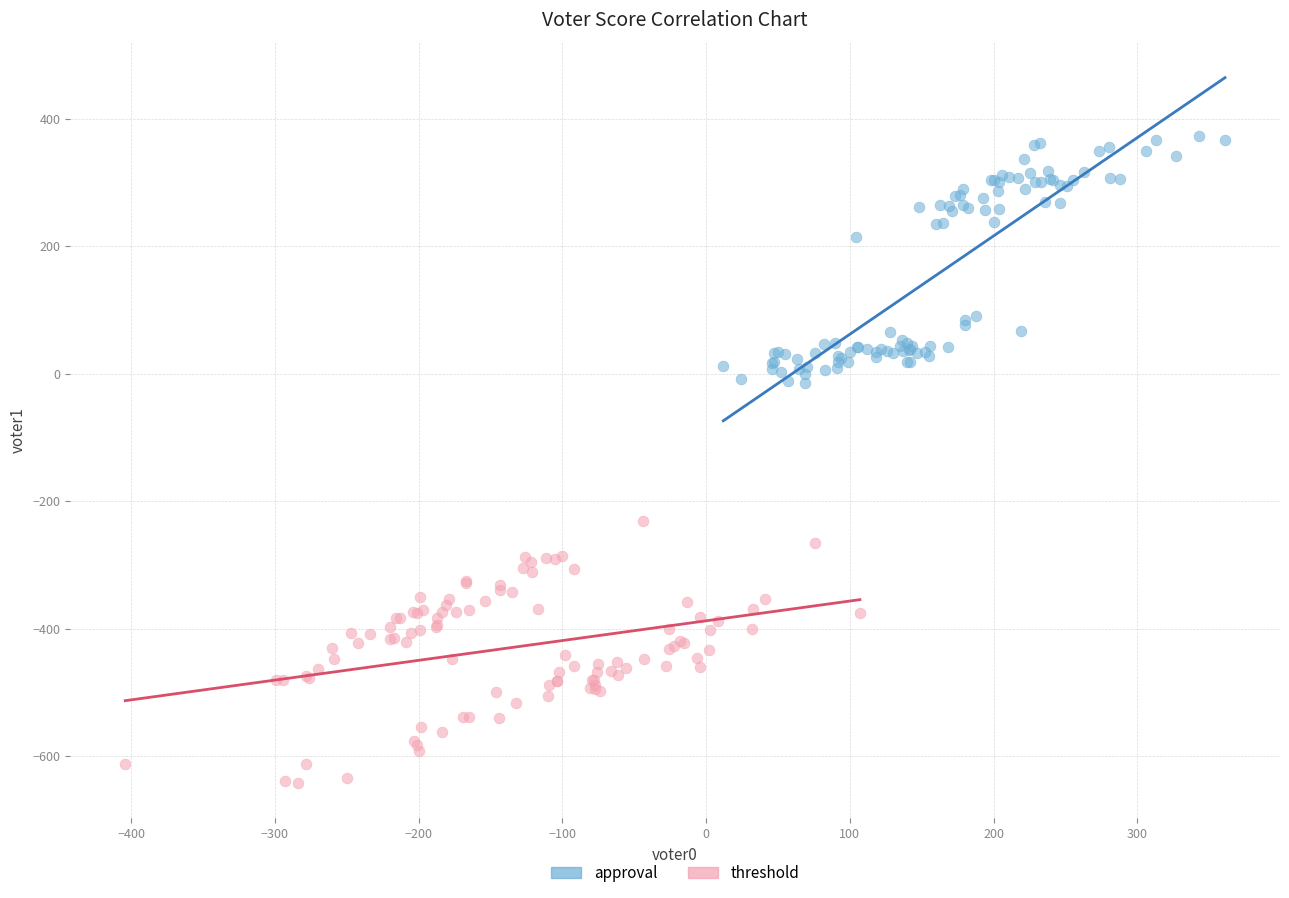

Which series contains the lowest Y value?

threshold